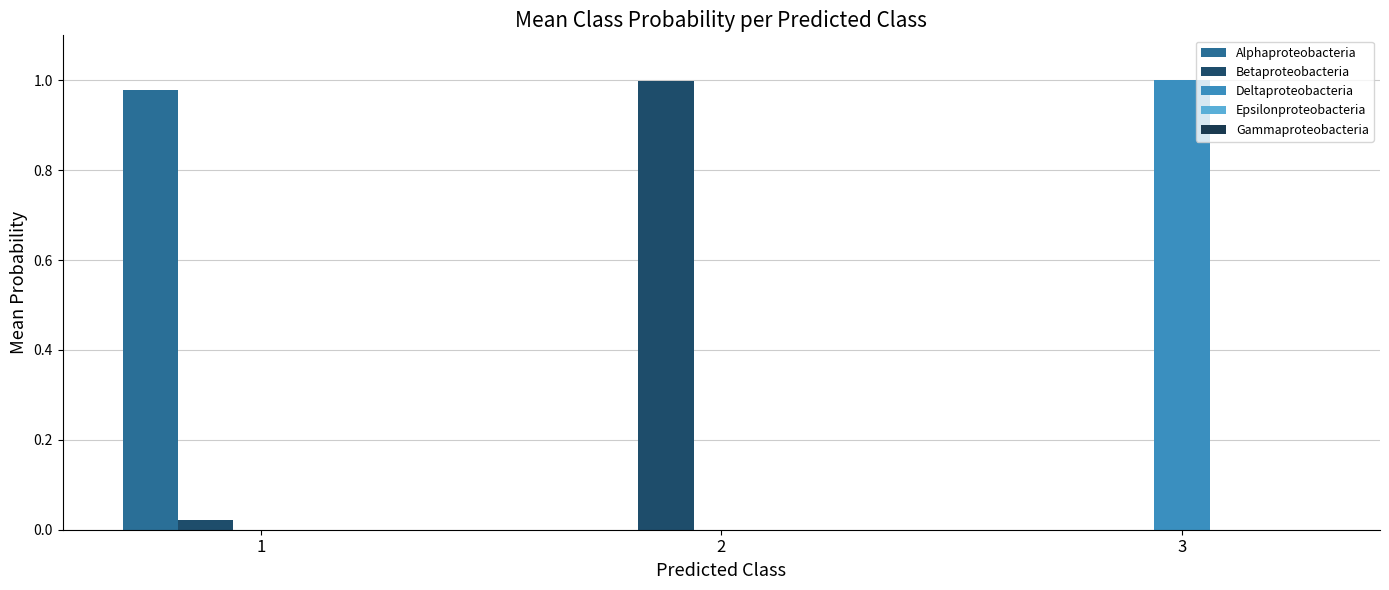

Is the value of Deltaproteobacteria at 2 greater than the value of Alphaproteobacteria at 3?

Yes